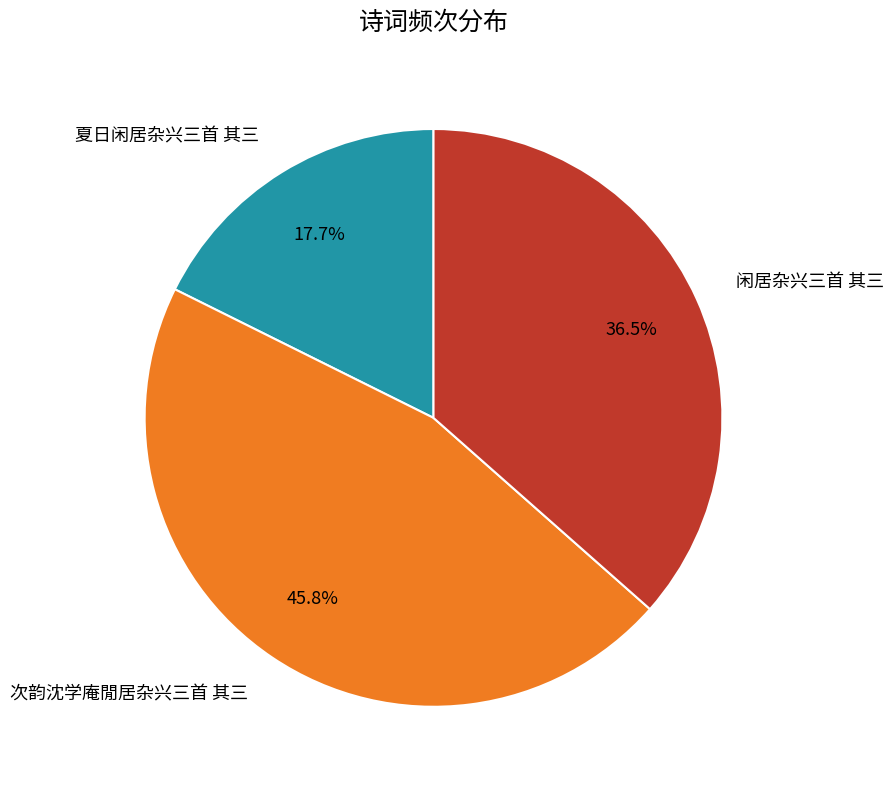

Approximately how many times larger is the value at 夏日闲居杂兴三首 其三 compared to 闲居杂兴三首 其三?

0.5